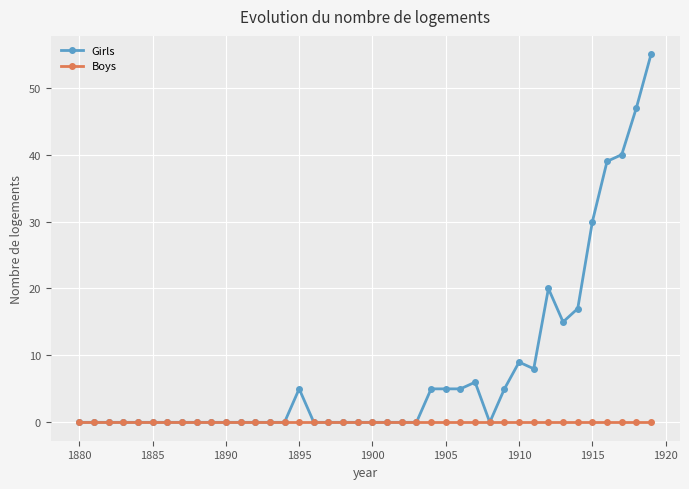

Which series has the largest total across all categories?

Girls